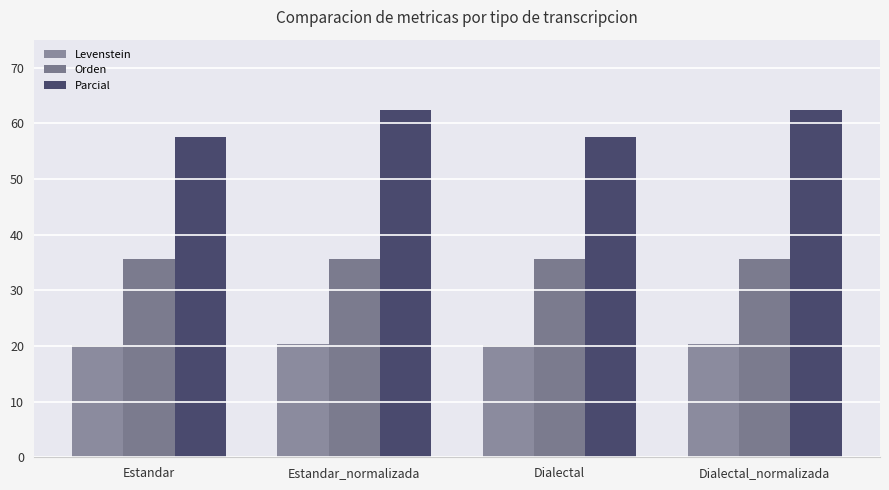

List the labels in order of Levenstein value, smallest first.

Estandar, Dialectal, Estandar_normalizada, Dialectal_normalizada